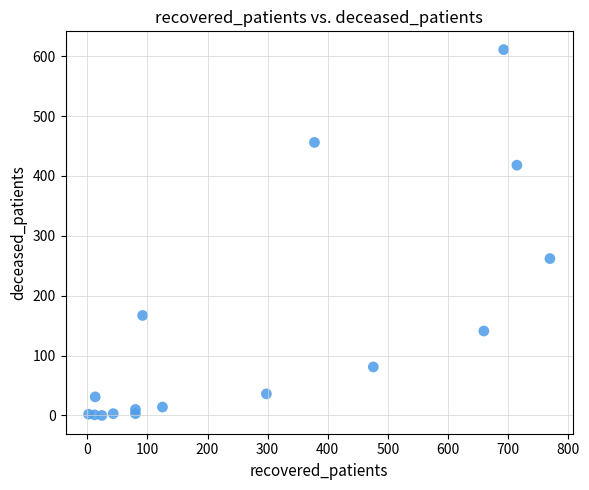

What Y value in the scatter plot is closest to 305?

262